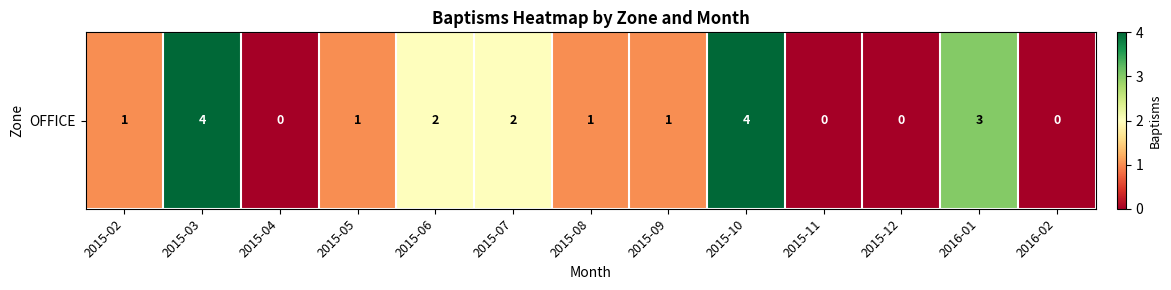

How many values are above zero?

9